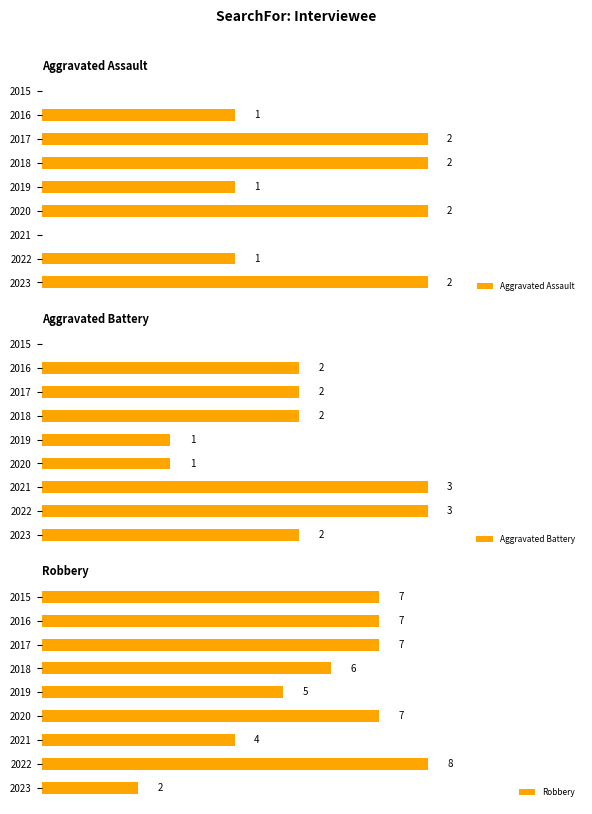

How many groups of bars are there?

9